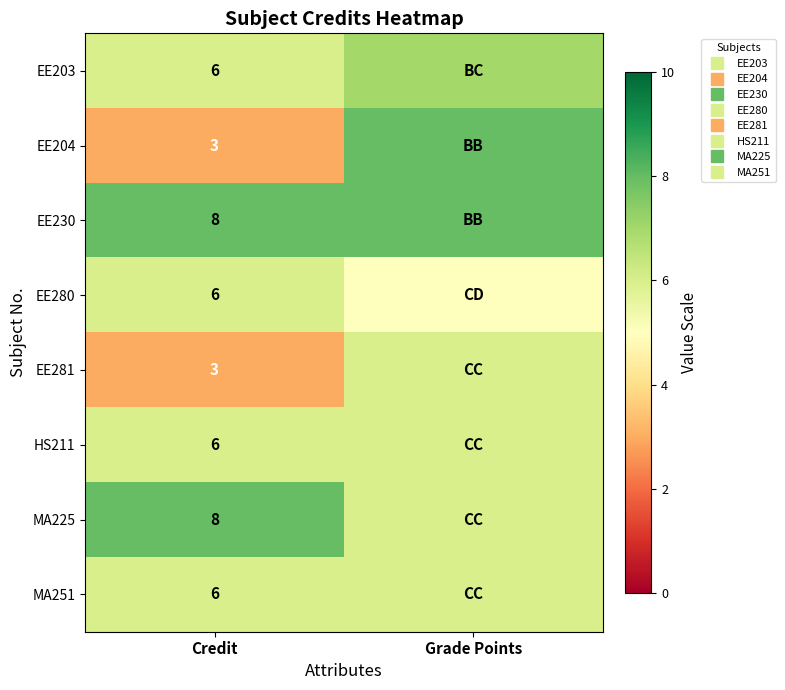

True or false: EE203 has a value of 7 at Grade Points.

True